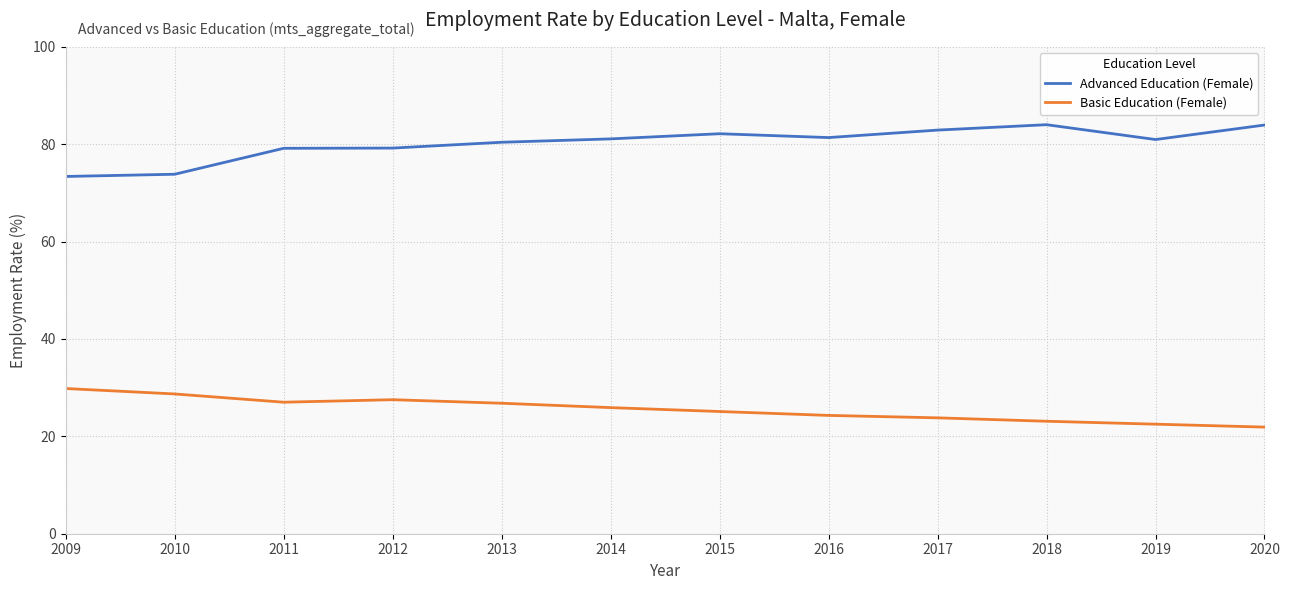

True or false: Basic Education (Female) has a value of 6.2 at 2016.

False